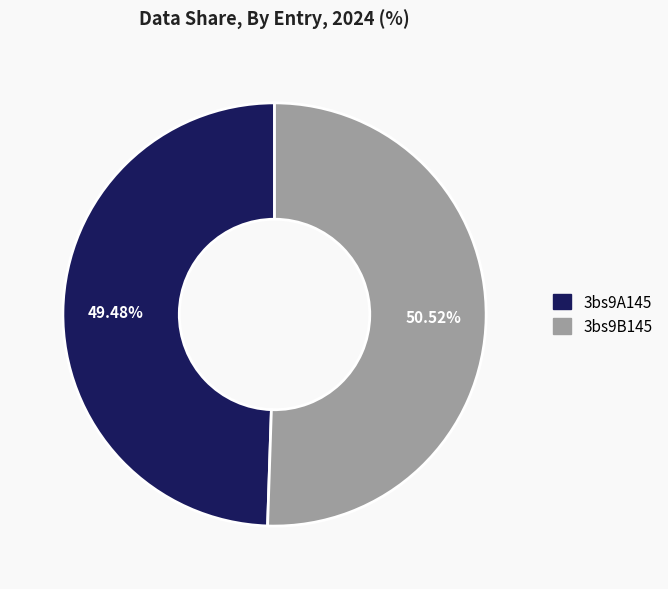

Approximately how many times larger is the value at 3bs9B145 compared to 3bs9A145?

1.0